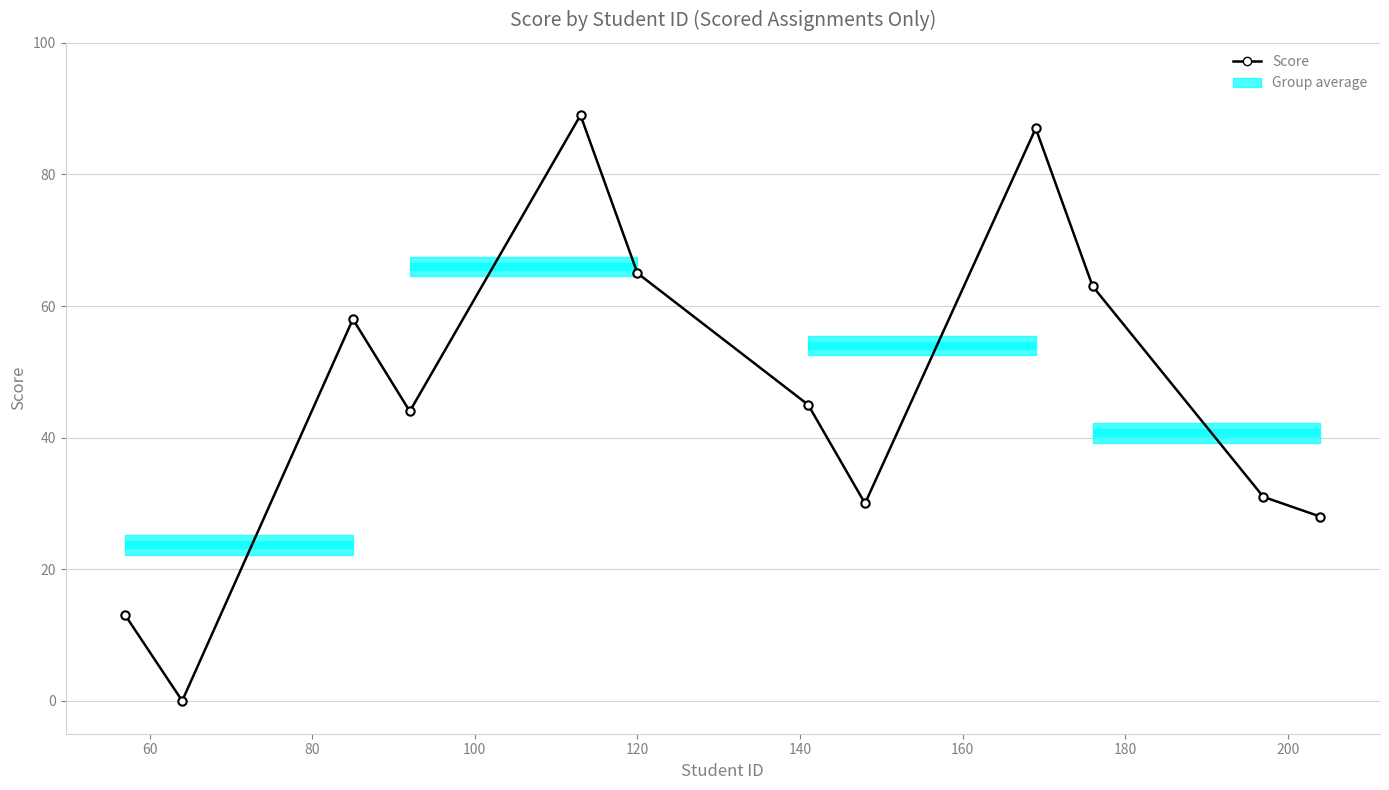

How many points are lower than both their immediate neighbors (excluding endpoints)?

3